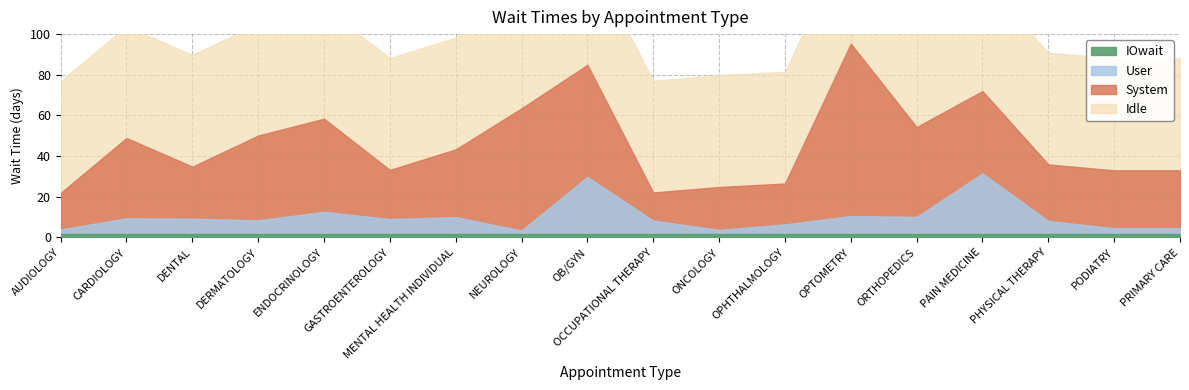

At which category is the sum across all series the highest?

OPTOMETRY